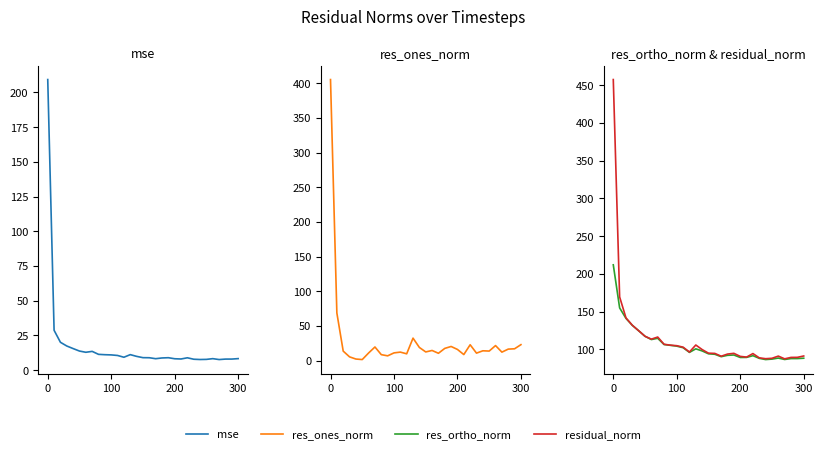

What are all the series names shown in the legend?

mse, res_ones_norm, res_ortho_norm, residual_norm